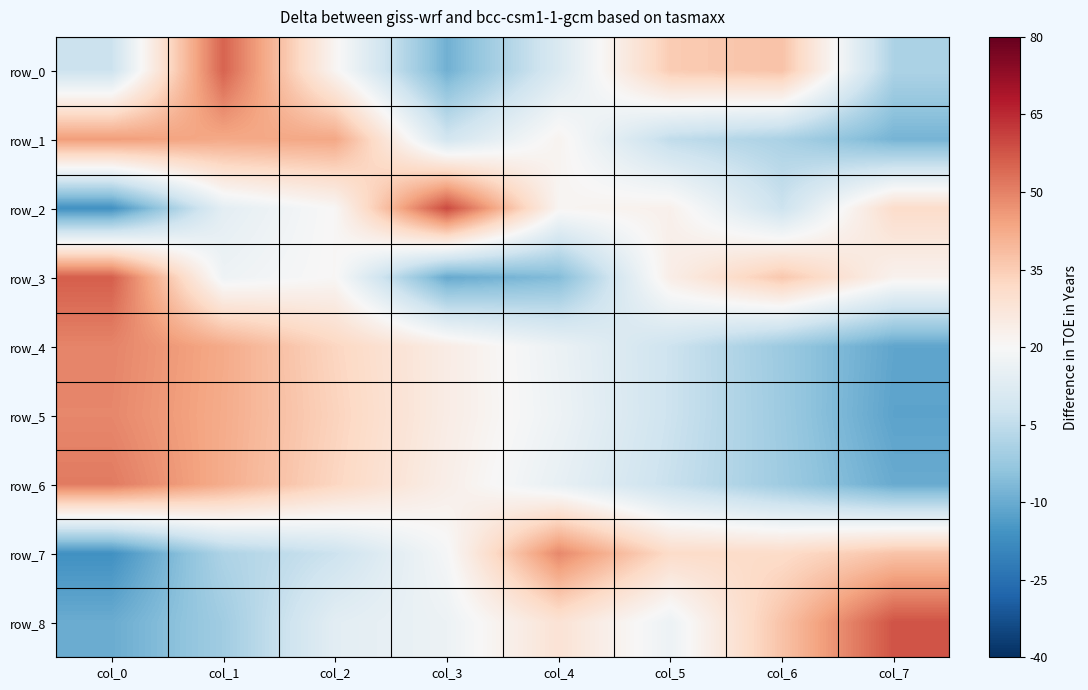

What value does the row_8 series have at col_5?

-0.2